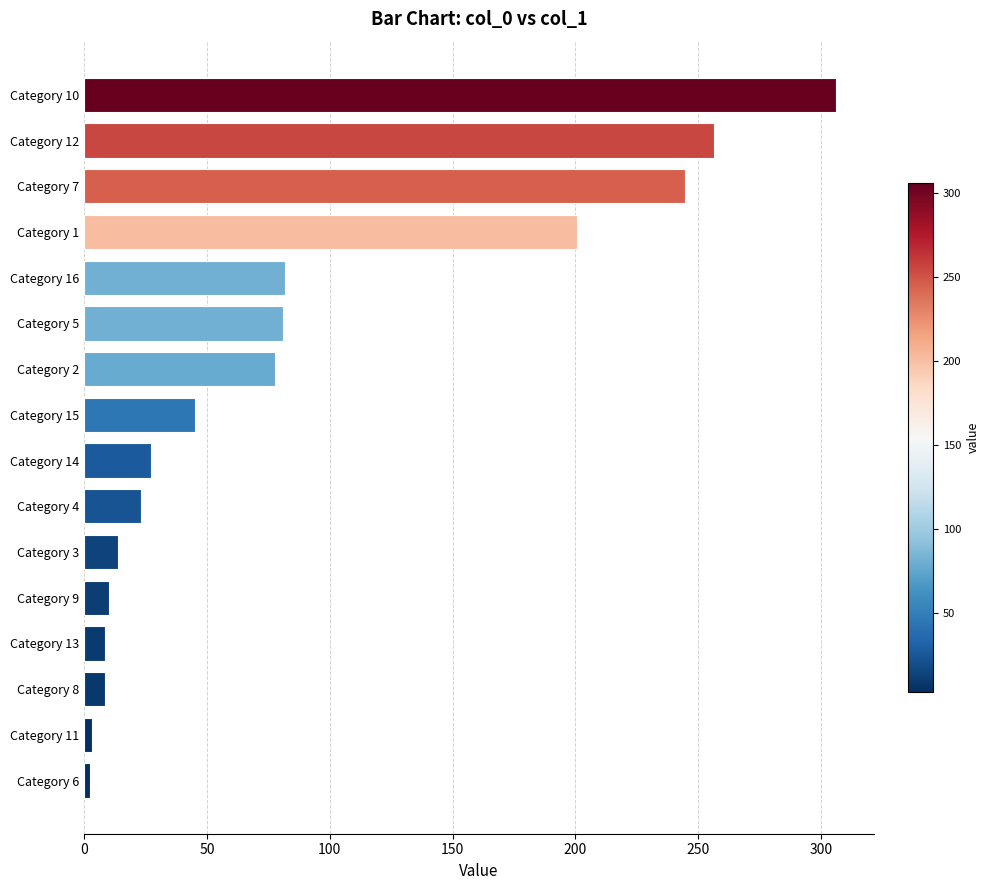

What is the change in value from Category 14 to Category 5?

+53.6